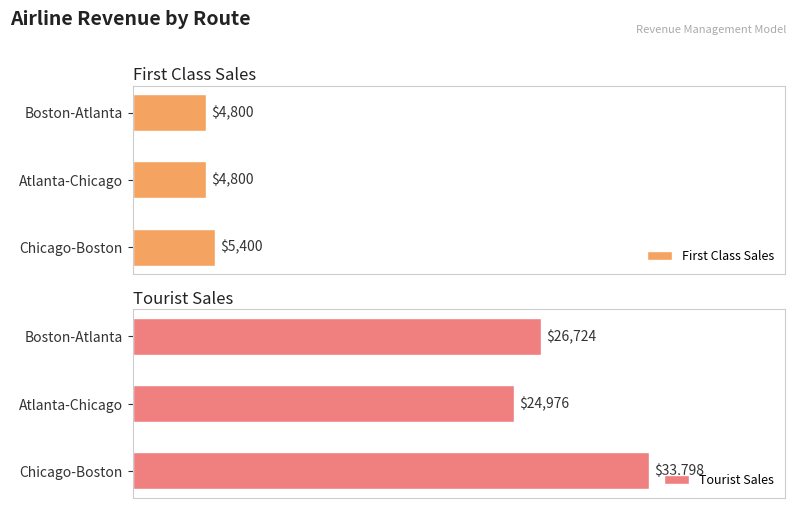

Rank the series by their maximum value, from highest to lowest.

Tourist Sales, First Class Sales